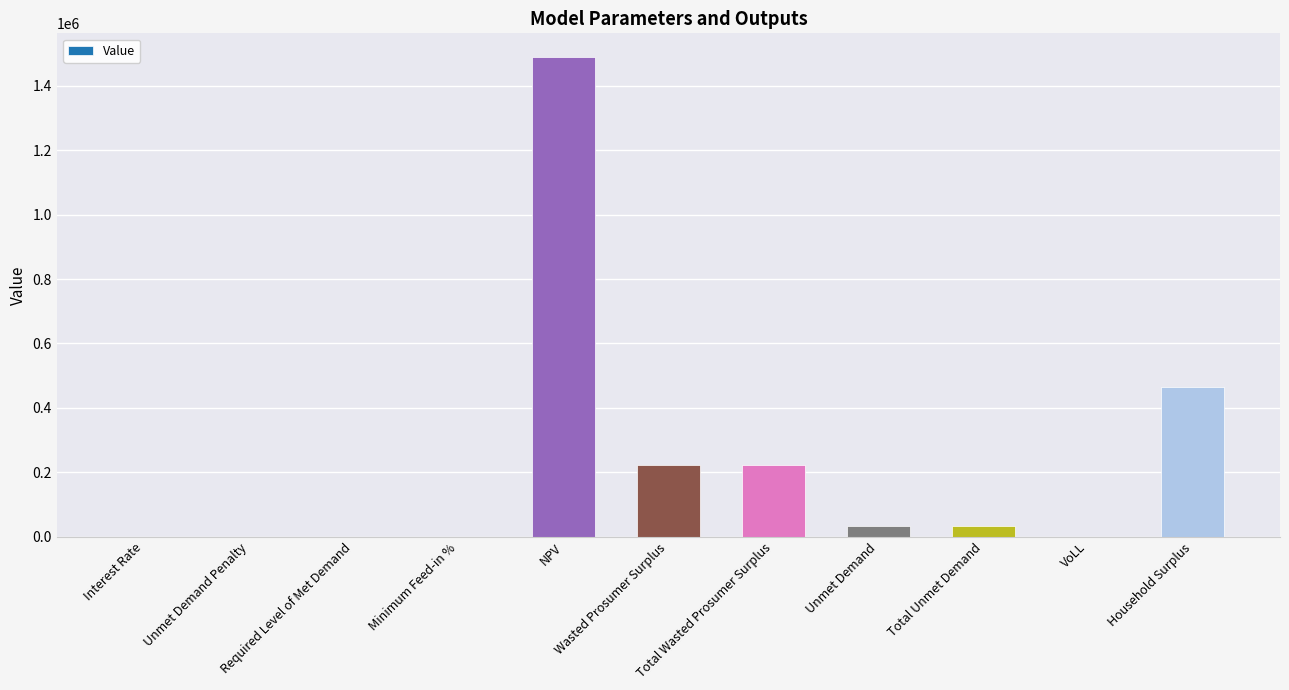

At which label is the value closest to 744589?

Household Surplus